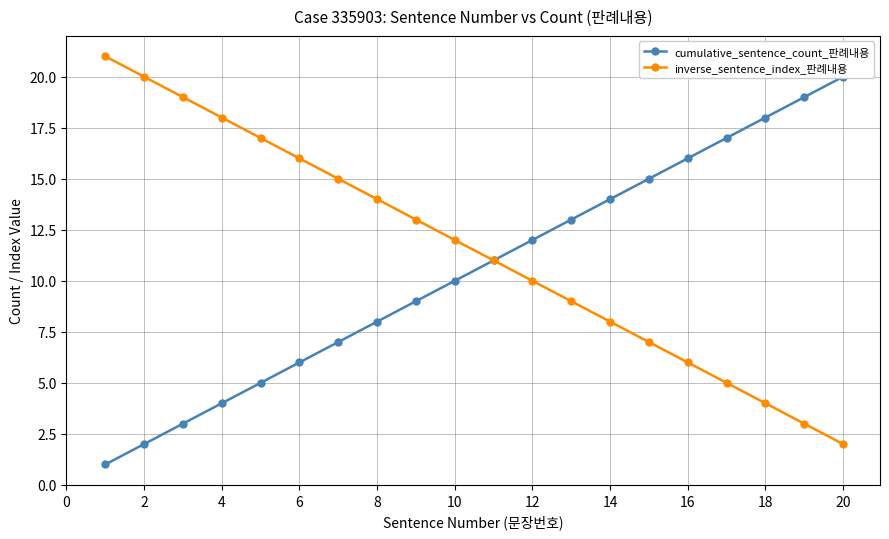

What is the maximum value for inverse_sentence_index_판례내용?

21